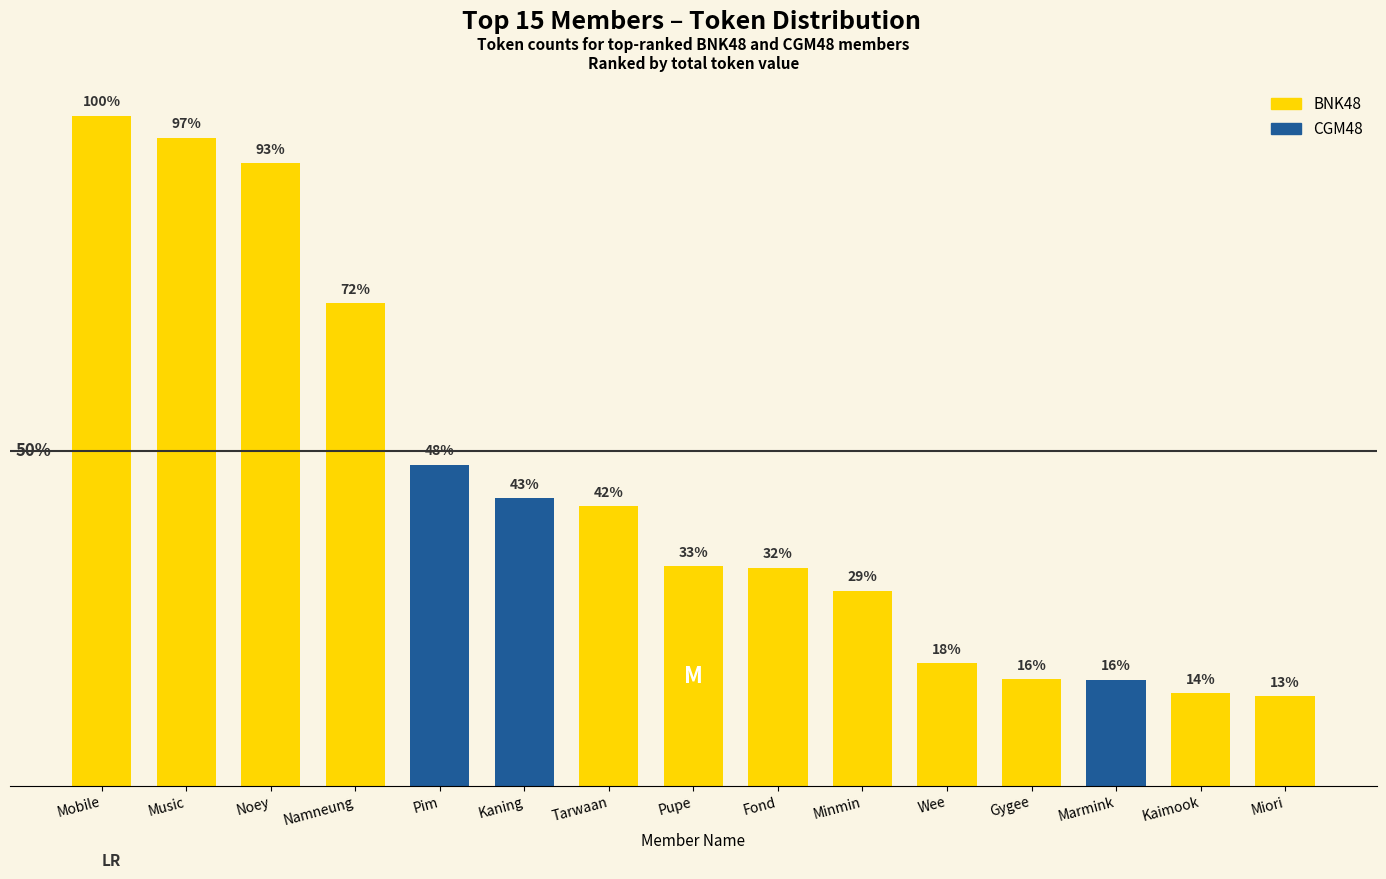

What is the greatest value displayed?

124138.1